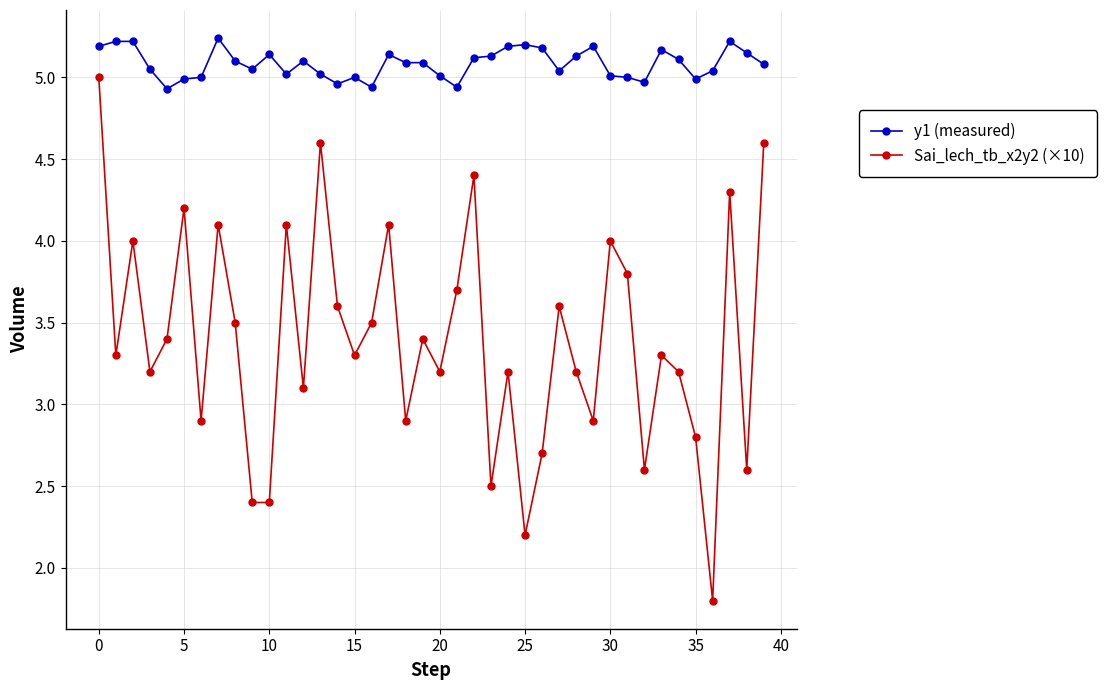

Rank the series by their average value, from lowest to highest.

Sai_lech_tb_x2y2 (×10), y1 (measured)